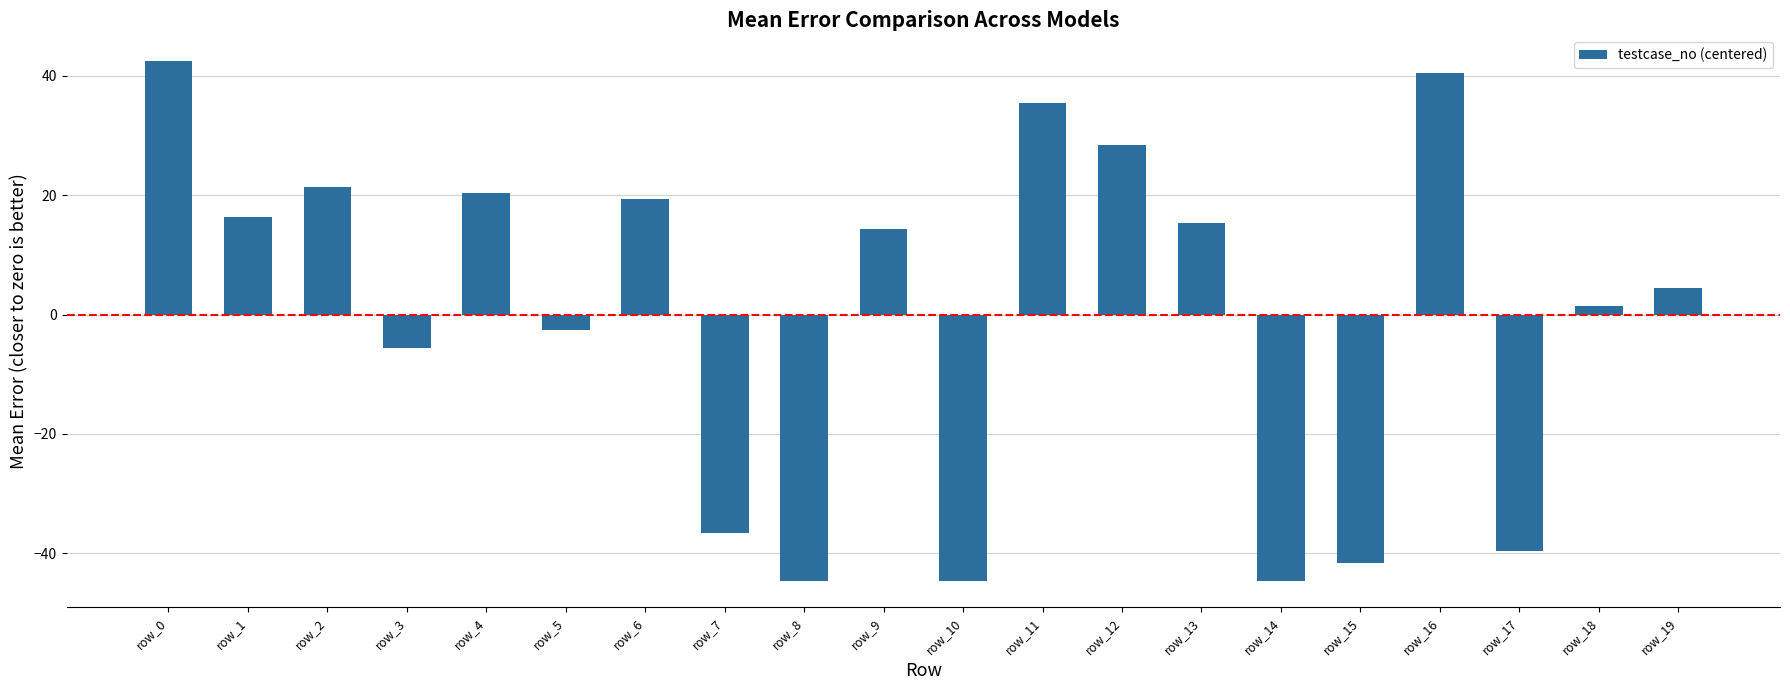

Reading right to left, transcribe all the data shown in this chart.

row_19=4.4	row_18=1.4	row_17=-39.6	row_16=40.4	row_15=-41.6	row_14=-44.6	row_13=15.4	row_12=28.4	row_11=35.4	row_10=-44.6	row_9=14.4	row_8=-44.6	row_7=-36.6	row_6=19.4	row_5=-2.6	row_4=20.4	row_3=-5.6	row_2=21.4	row_1=16.4	row_0=42.4